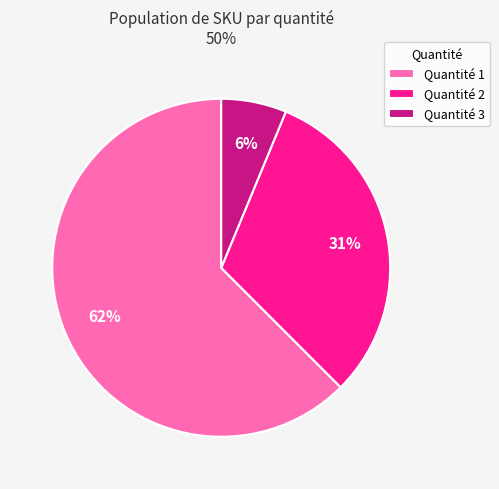

The Quantité 3 slice represents 15% of the pie. True or false?

False